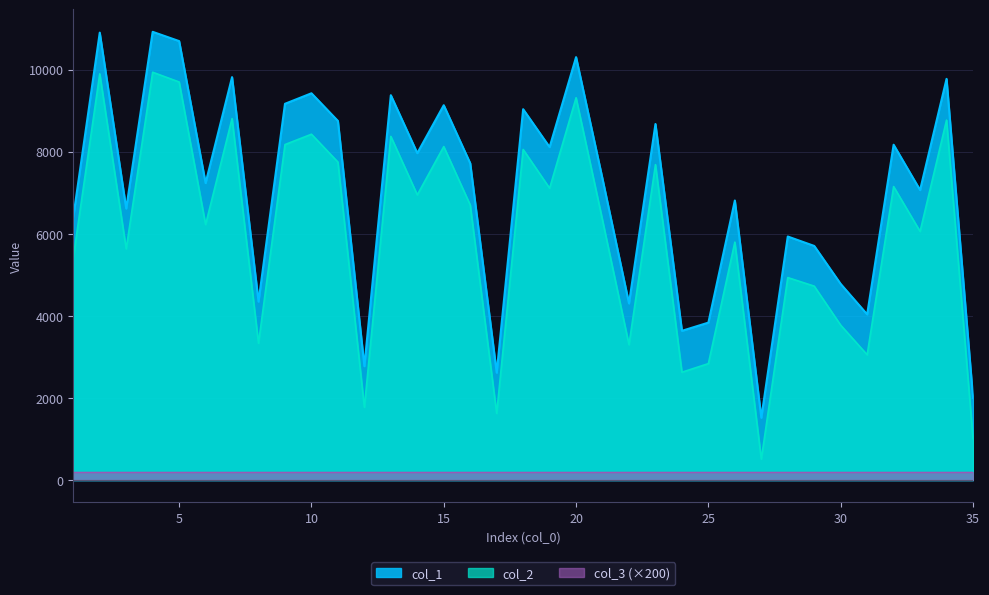

True or false: col_2 and col_1 cross at least once.

False